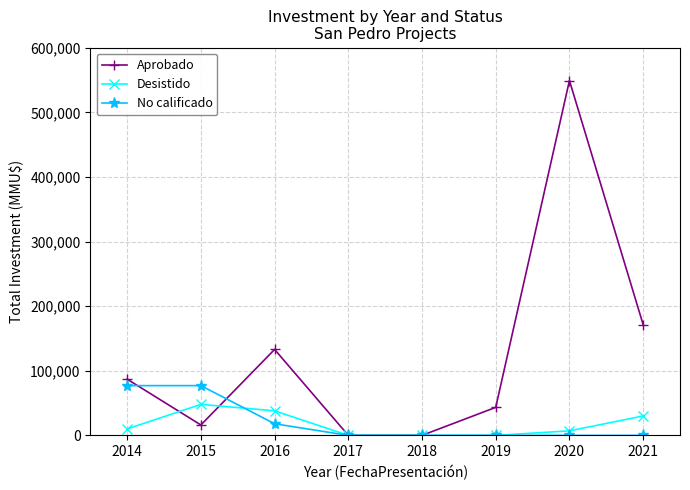

What are all the series names shown in the legend?

Aprobado, Desistido, No calificado